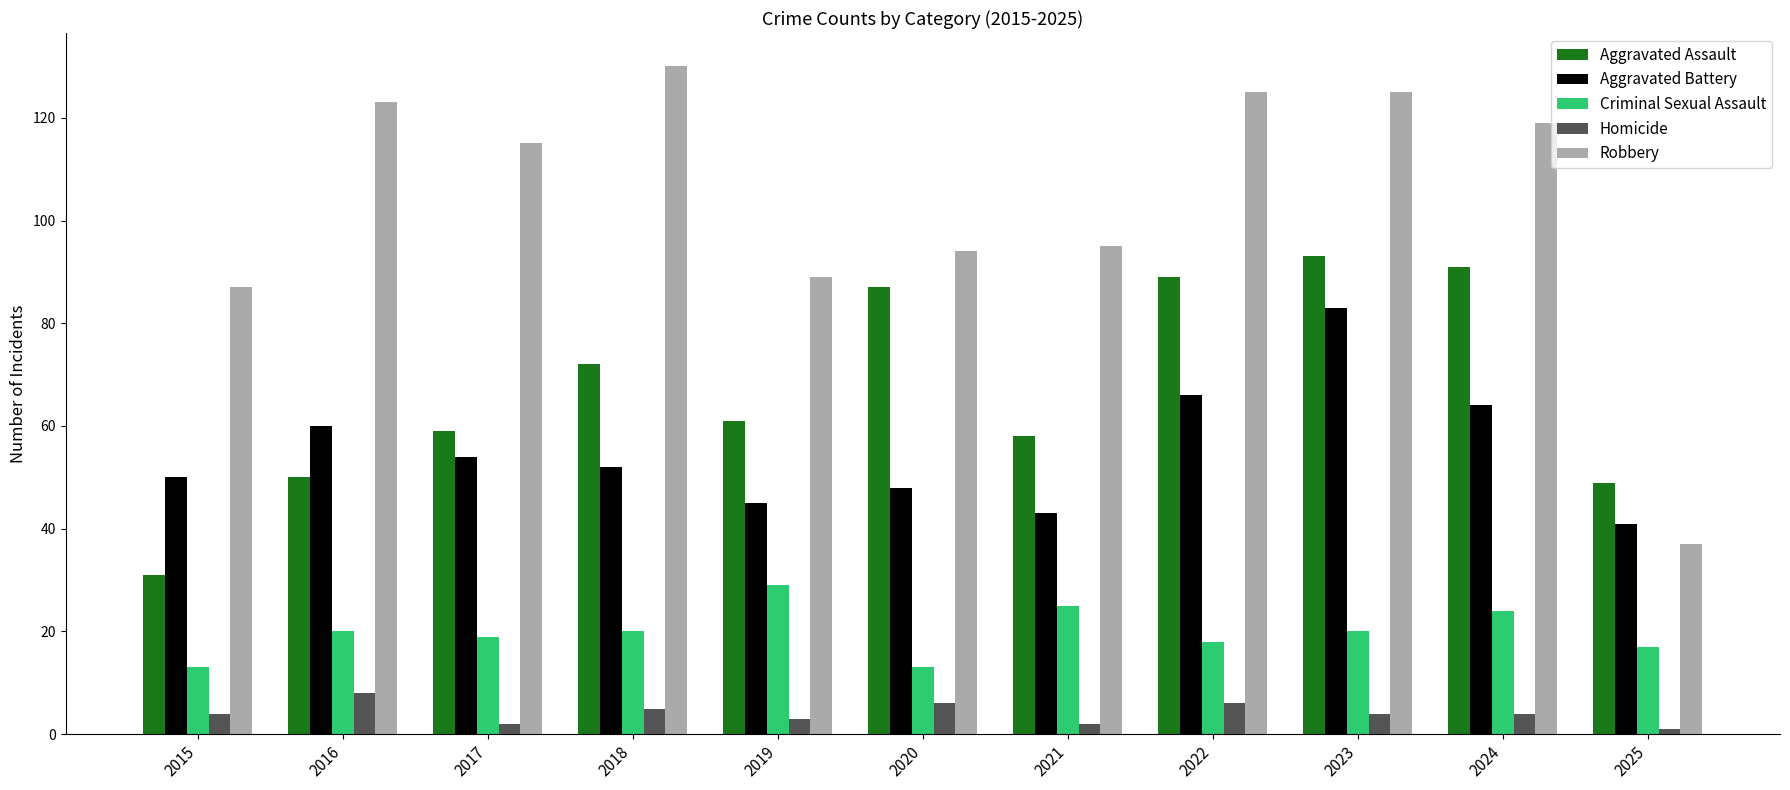

Rank the series at 2023 from lowest to highest value.

Homicide, Criminal Sexual Assault, Aggravated Battery, Aggravated Assault, Robbery